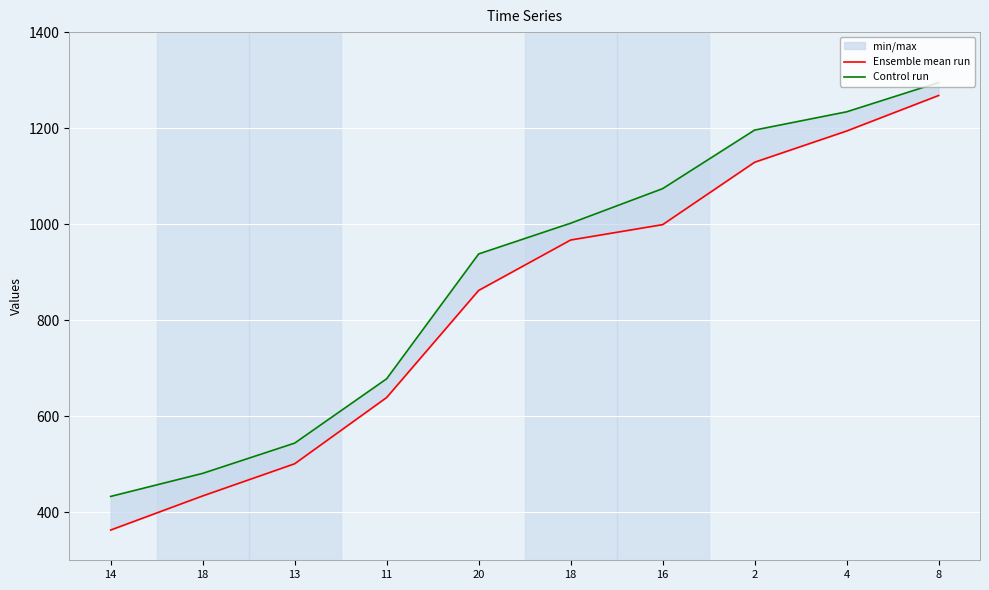

How many lines are shown in the chart?

2